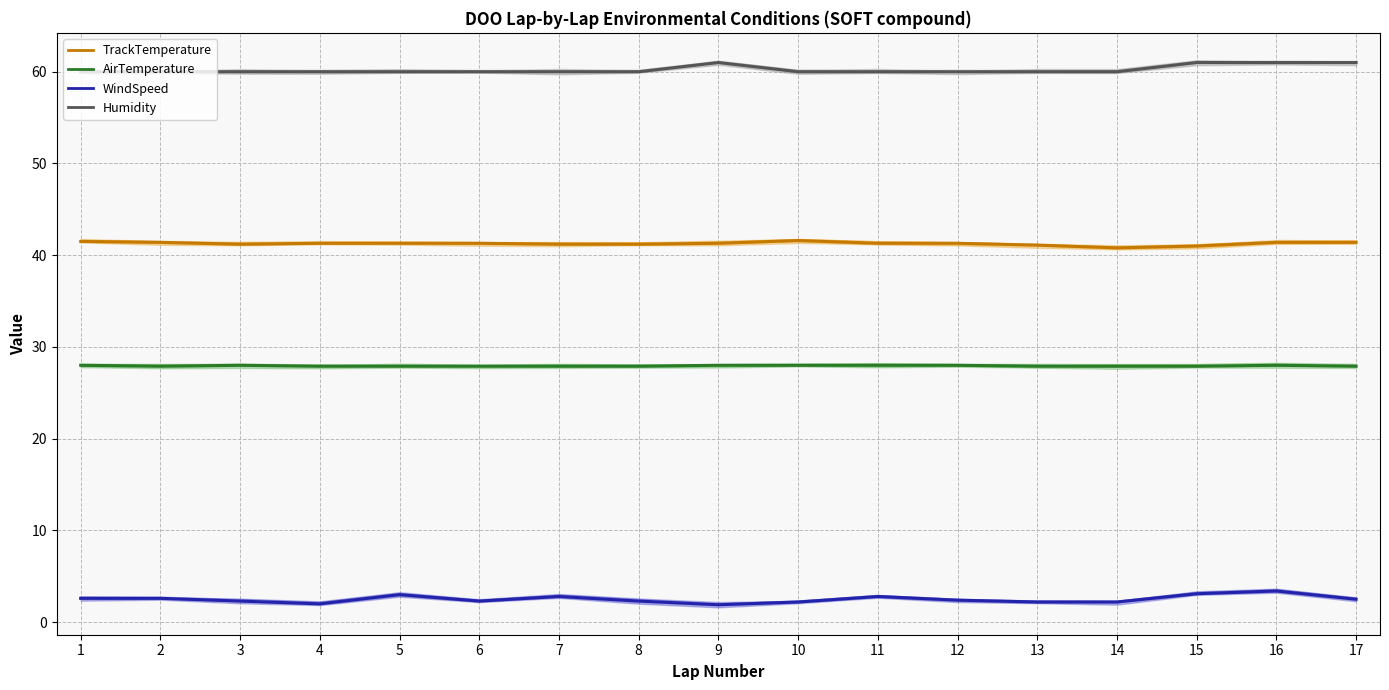

Reading left to right, what are all the values shown in this chart?

AirTemperature: 1=28.0	2=27.9	3=28.0	4=27.9	5=27.9	6=27.9	7=27.9	8=27.9	9=28.0	10=28.0	11=28.0	12=28.0	13=27.9	14=27.9	15=27.9	16=28.0	17=27.9
TrackTemperature: 1=41.5	2=41.4	3=41.2	4=41.3	5=41.3	6=41.3	7=41.2	8=41.2	9=41.3	10=41.6	11=41.3	12=41.3	13=41.1	14=40.8	15=41.0	16=41.4	17=41.4
WindSpeed: 1=2.6	2=2.6	3=2.3	4=2.0	5=3.0	6=2.3	7=2.8	8=2.3	9=1.9	10=2.2	11=2.8	12=2.4	13=2.2	14=2.2	15=3.1	16=3.4	17=2.5
Humidity: 1=60.0	2=60.0	3=60.0	4=60.0	5=60.0	6=60.0	7=60.0	8=60.0	9=61.0	10=60.0	11=60.0	12=60.0	13=60.0	14=60.0	15=61.0	16=61.0	17=61.0